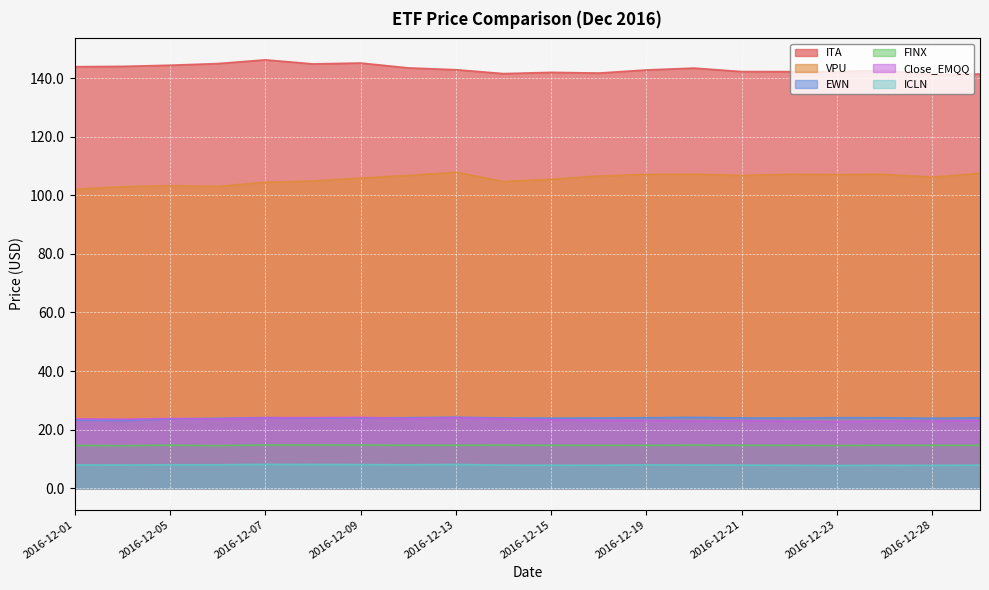

The FINX series shows 3.6 at 2016-12-13. True or false?

False